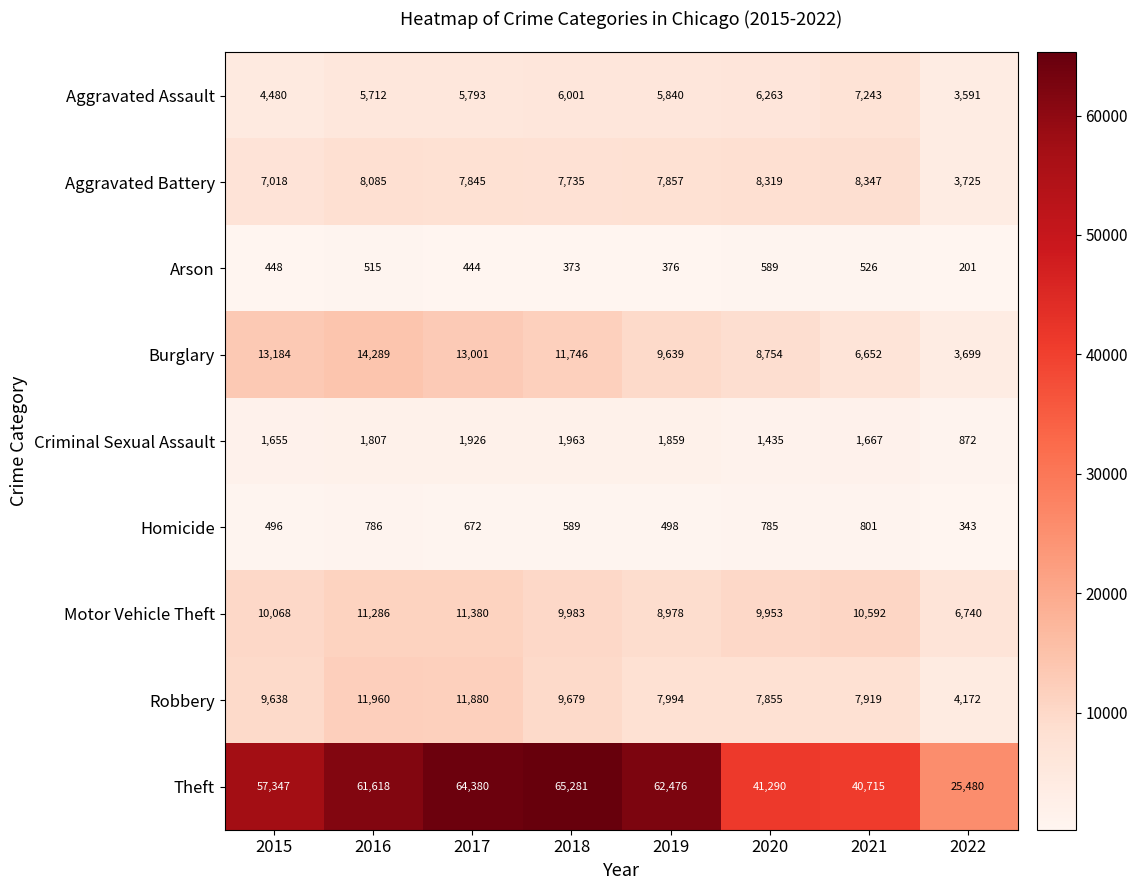

Which category has the lowest value in the Theft series?

2022